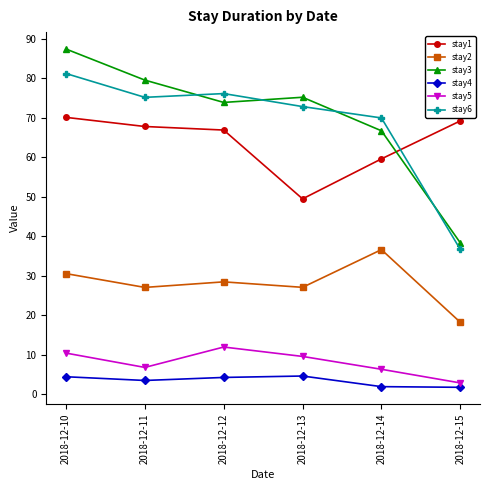

Rank the series at 2018-12-10 from lowest to highest value.

stay4, stay5, stay2, stay1, stay6, stay3